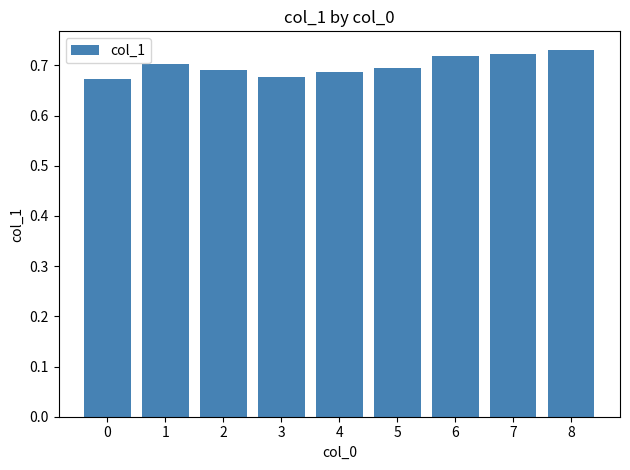

Count the values in the range 0 to 1.

9